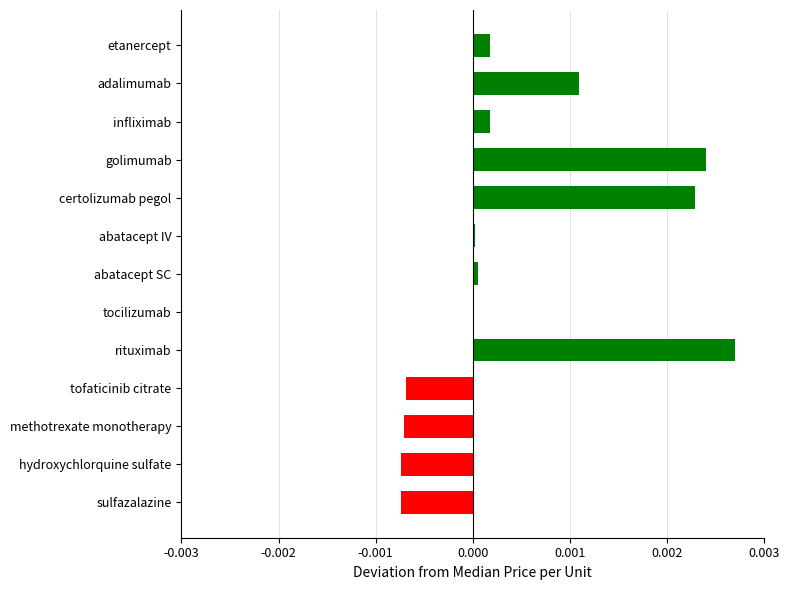

At which category does the chart reach its peak across all series?

rituximab